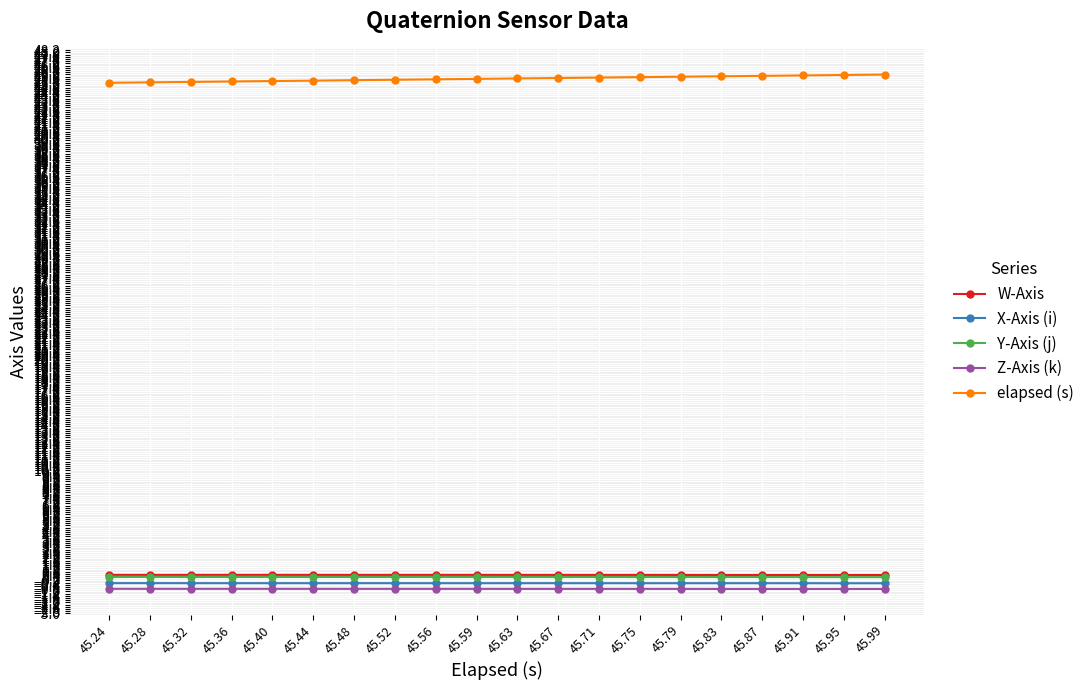

Which series has the largest range (max minus min)?

elapsed (s)